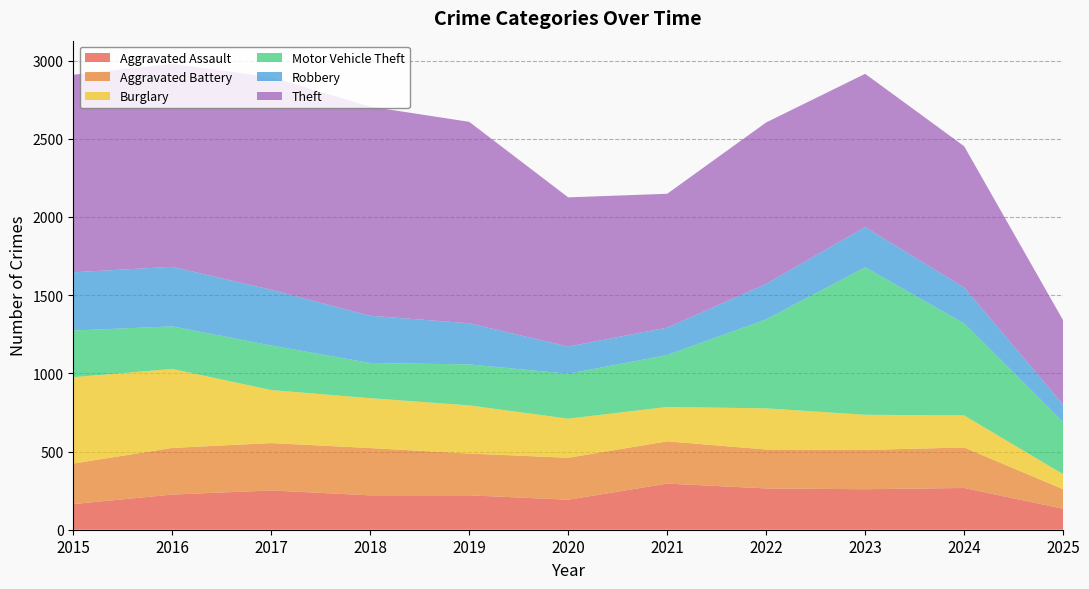

Reading left to right, transcribe all the data shown in this chart.

Aggravated Assault: 164	225	251	220	220	192	295	264	259	267	134
Aggravated Battery: 259	298	303	302	267	268	270	249	251	259	125
Burglary: 552	505	339	319	308	250	220	263	225	205	96
Motor Vehicle Theft: 299	272	285	225	262	287	332	569	943	588	332
Robbery: 372	381	356	302	263	174	175	227	257	230	113
Theft: 1263	1297	1359	1337	1288	954	856	1032	980	903	539